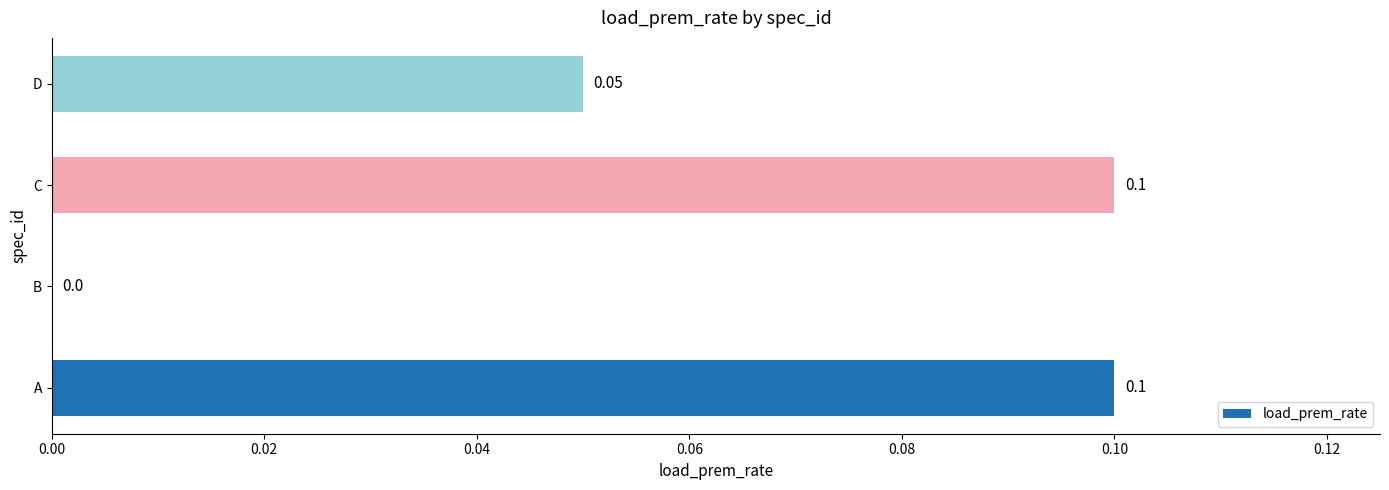

Between C and B, which is larger?

C